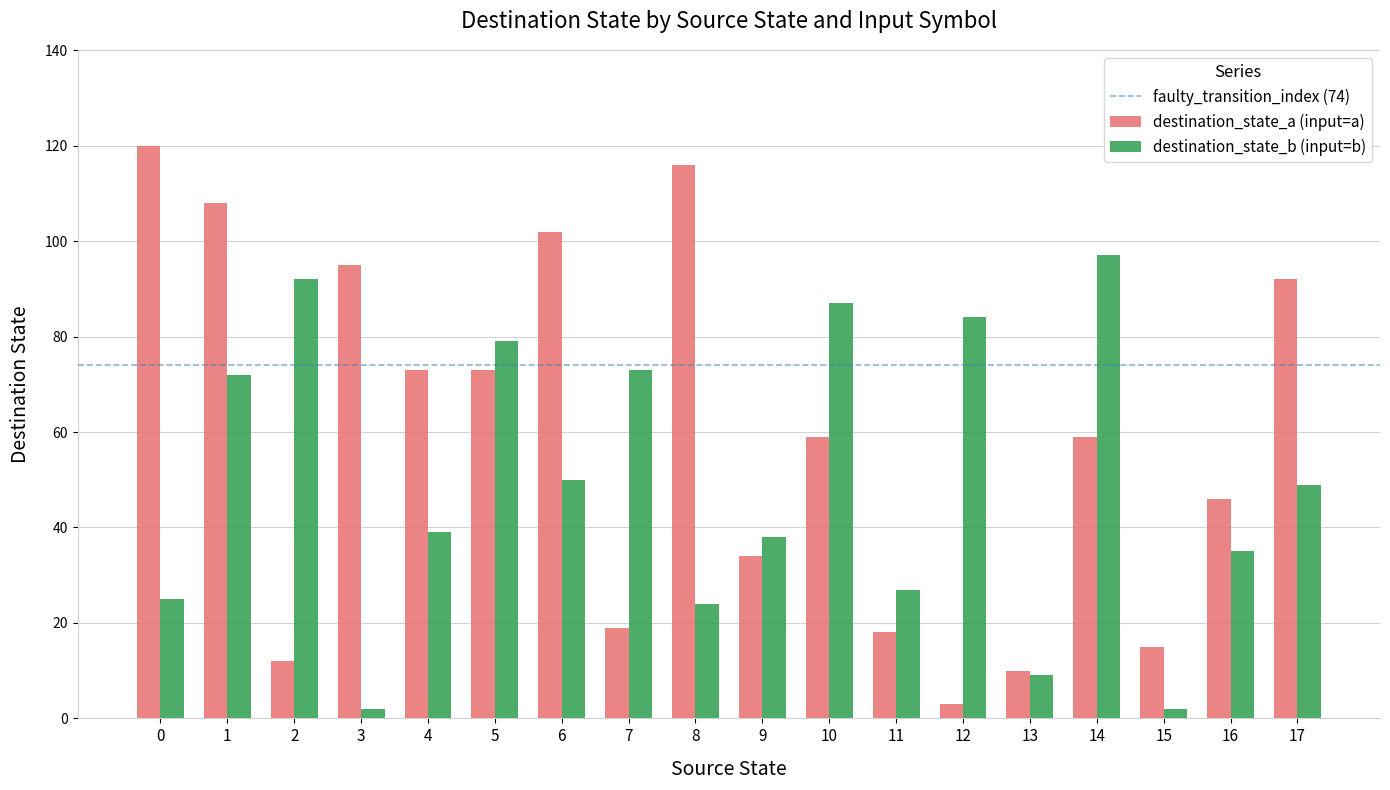

What is the maximum value shown in the chart?

120